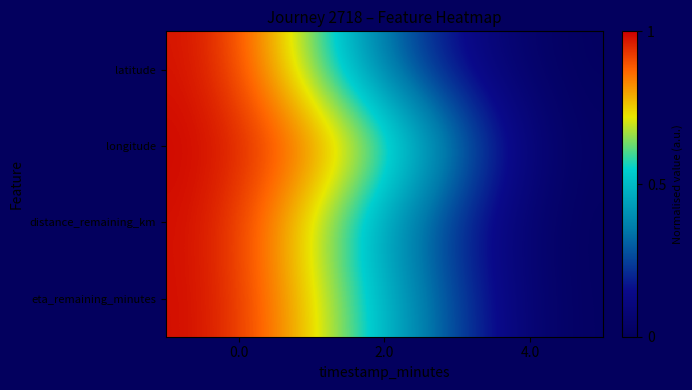

Which label corresponds to the smallest value in the chart?

4.0